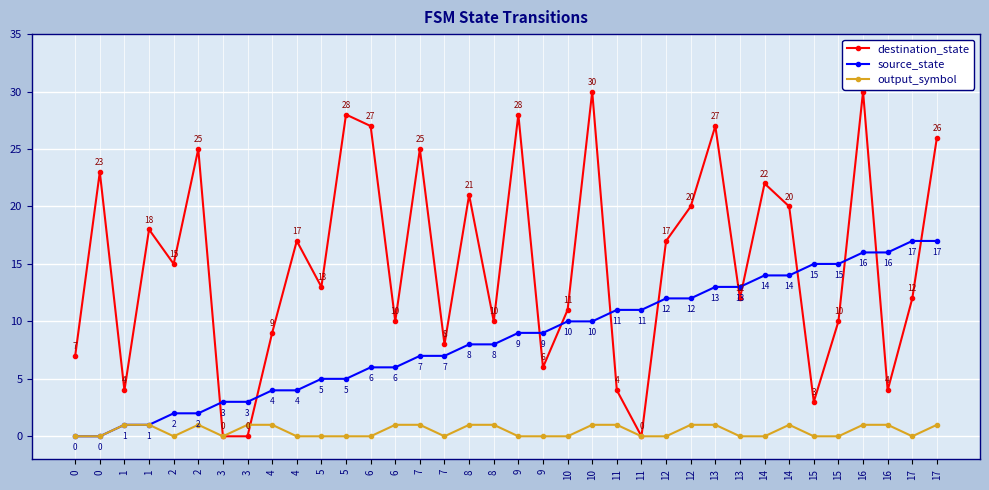

What is the value of the destination_state point at the 18th from the left?

21